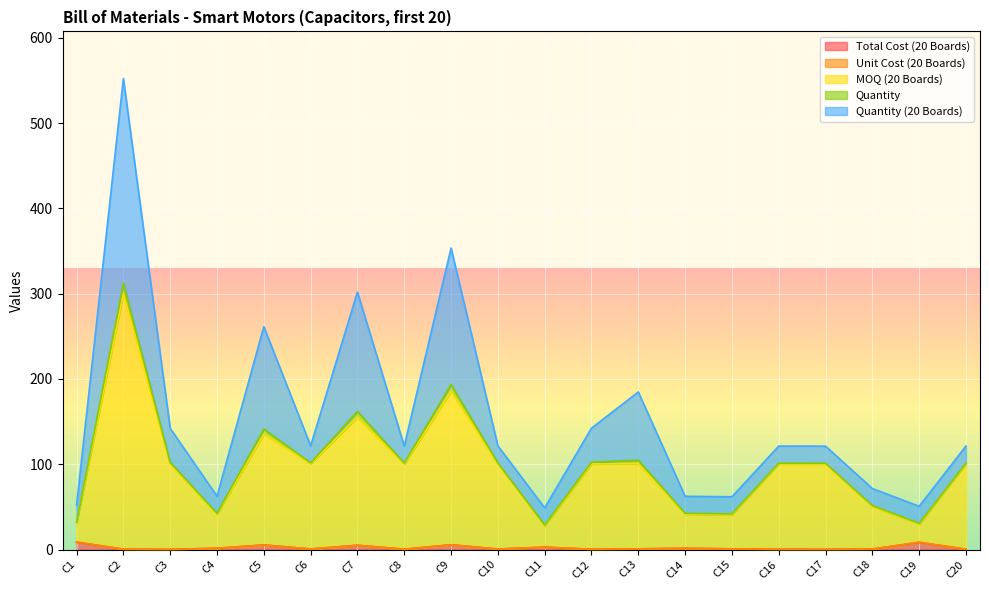

In MOQ (20 Boards), how many points are higher than both neighbors (excluding endpoints)?

4